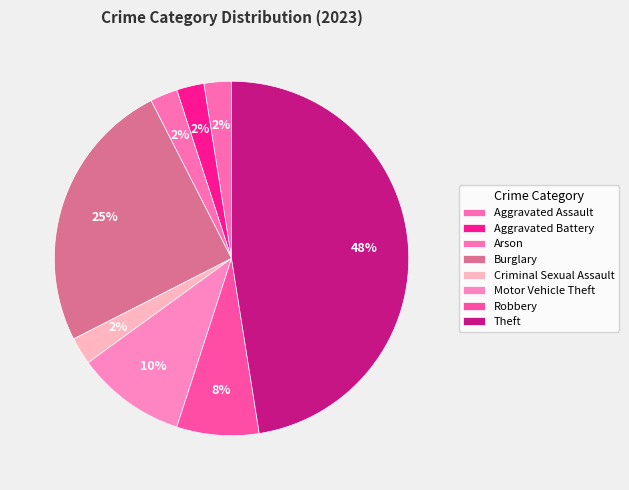

How many slices are in this pie chart?

8